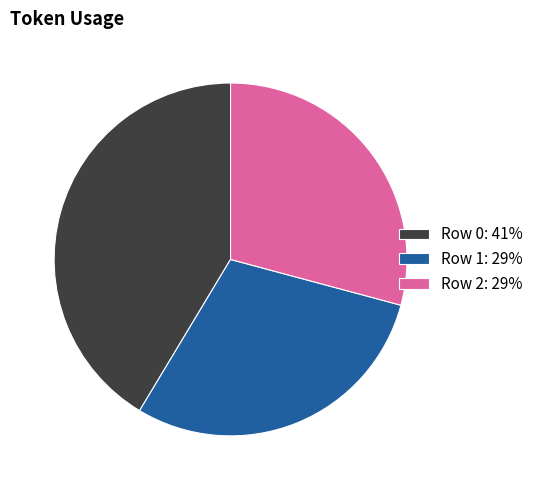

Is it true that Row 1 is 19% of the pie?

False